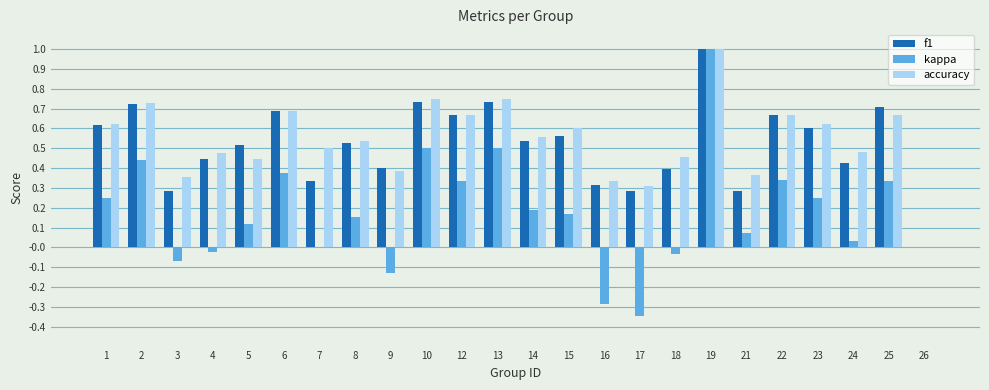

What are all the series names shown in the legend?

f1, kappa, accuracy